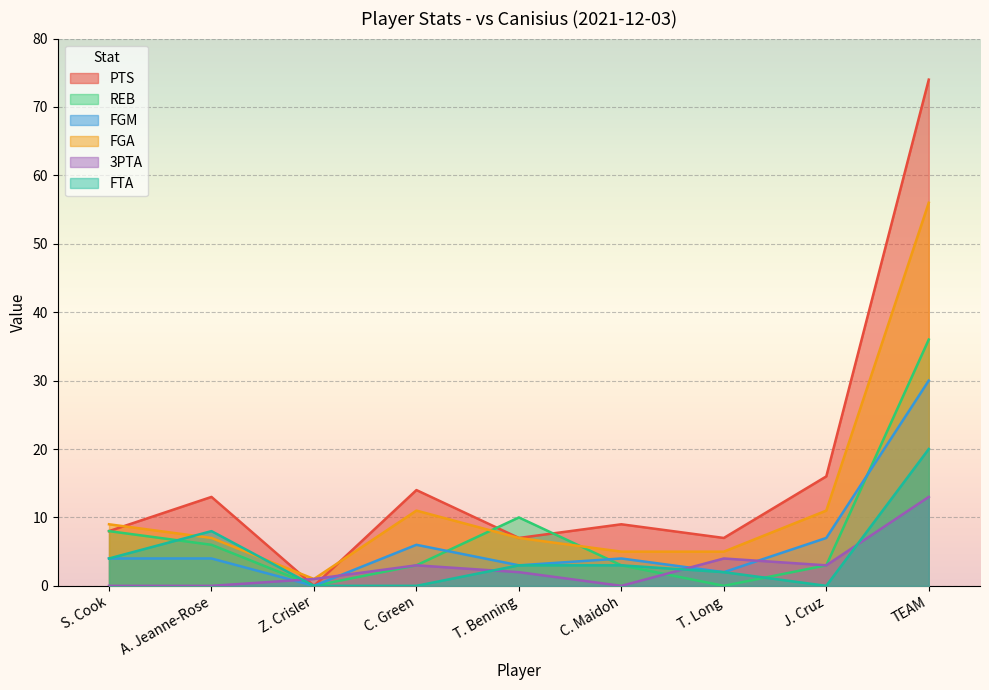

What is the spread (max minus min) of values at T. Benning?

8